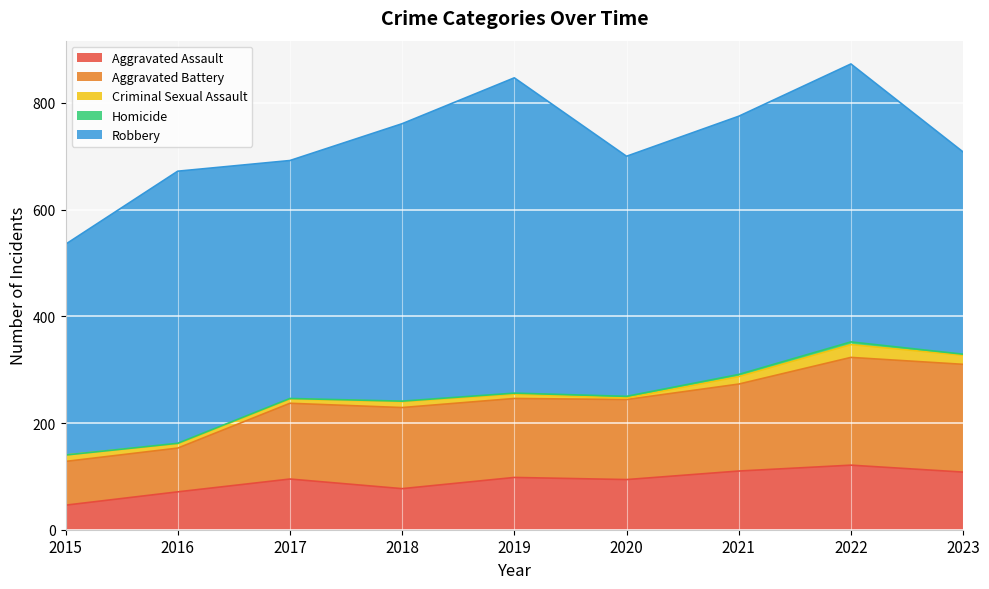

Reading left to right, transcribe all the data shown in this chart.

Aggravated Assault: 46	71	95	77	98	94	110	121	108
Aggravated Battery: 82	82	142	152	148	150	163	202	202
Criminal Sexual Assault: 12	8	8	11	8	3	14	24	17
Homicide: 0	1	1	1	2	3	4	5	2
Robbery: 395	510	446	520	591	450	484	521	379